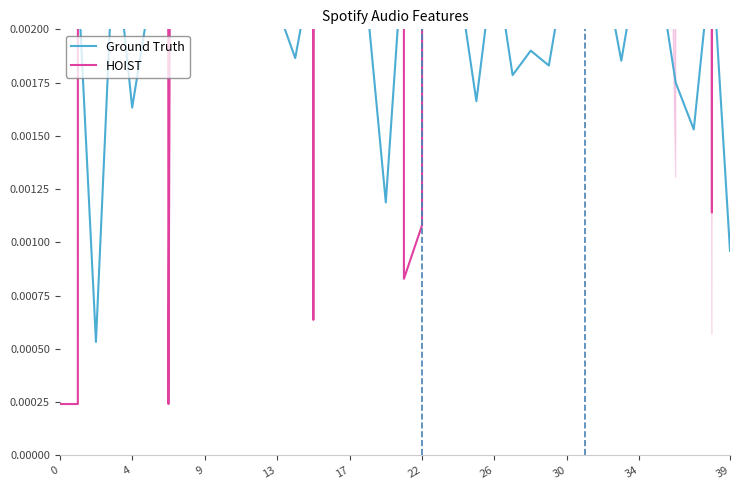

Is it true that Ground Truth equals 0.0 at 26?

False